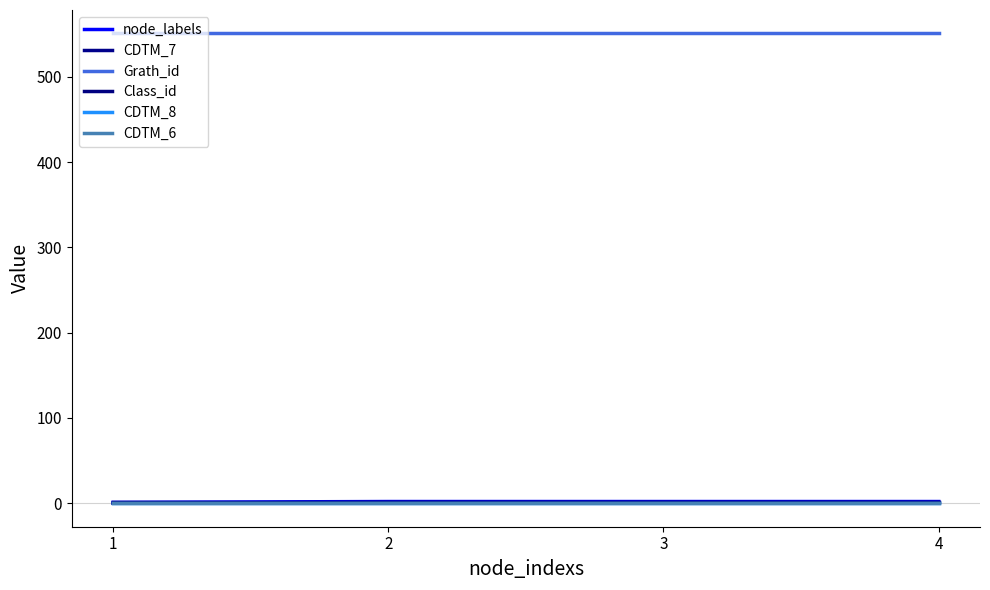

Which label corresponds to the smallest value in the chart?

1